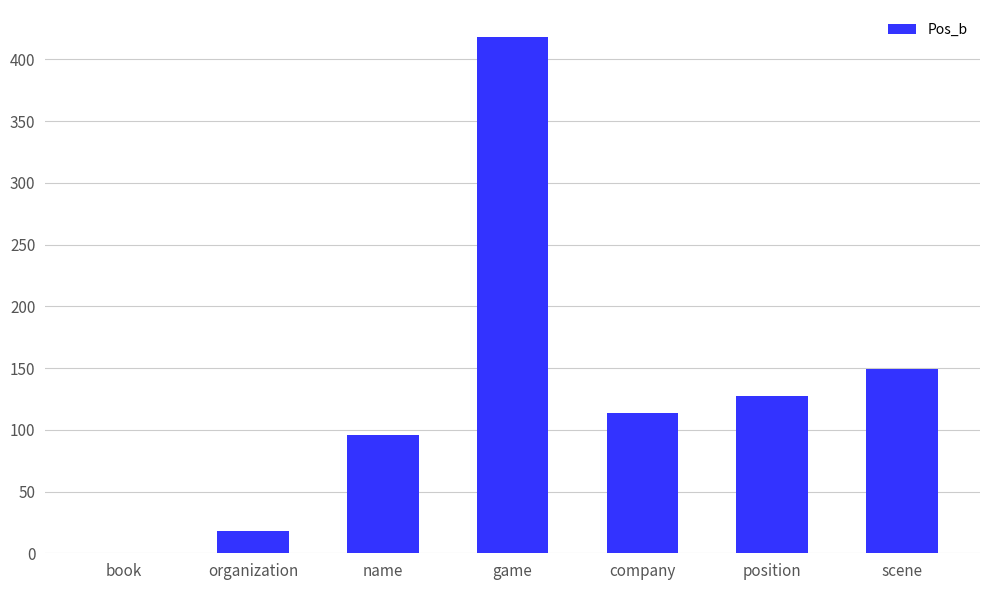

Where does the data first go above 114?

game